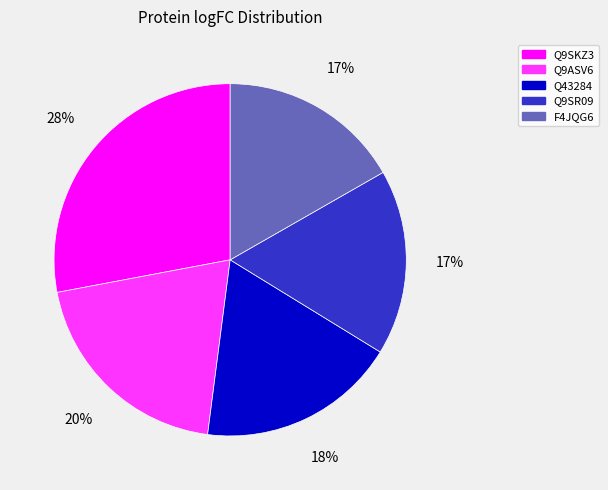

What percentage is the Q9SR09 slice, to the nearest percent?

17%